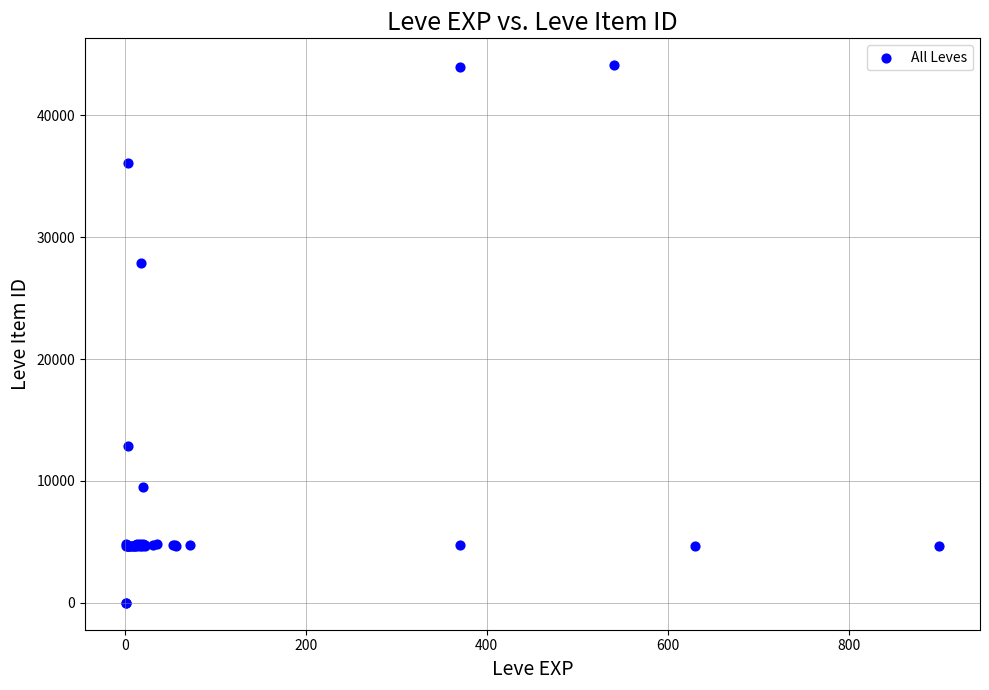

What Y value in the scatter plot is closest to 22048?

27884